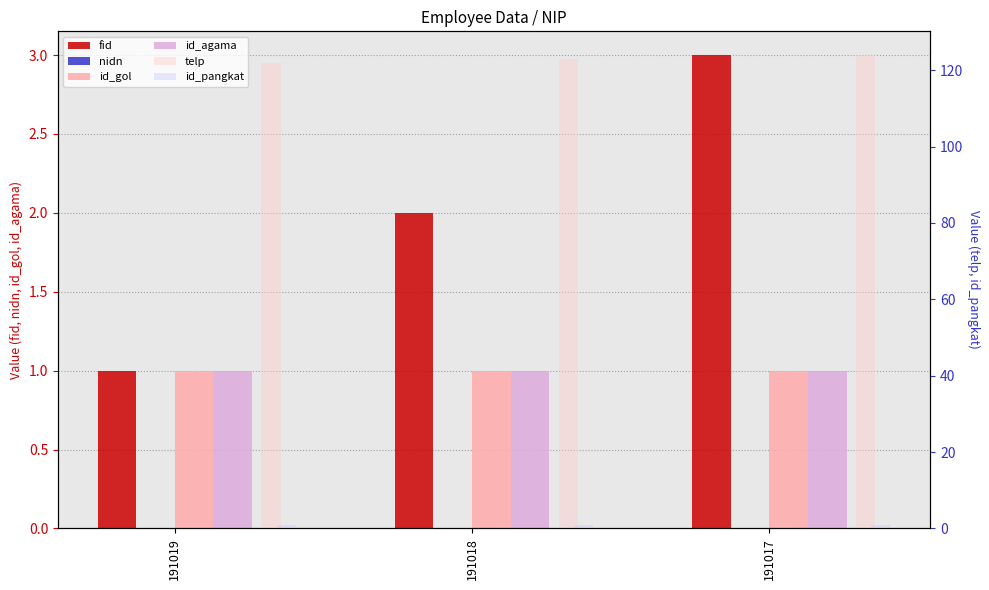

How many groups of bars are there?

3